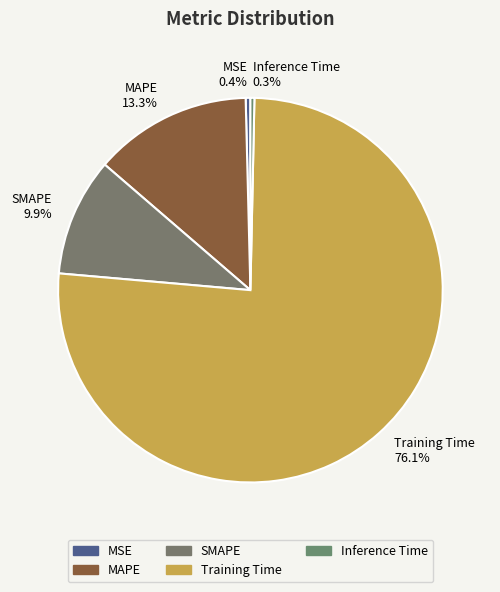

Count the number of slices in the pie.

5